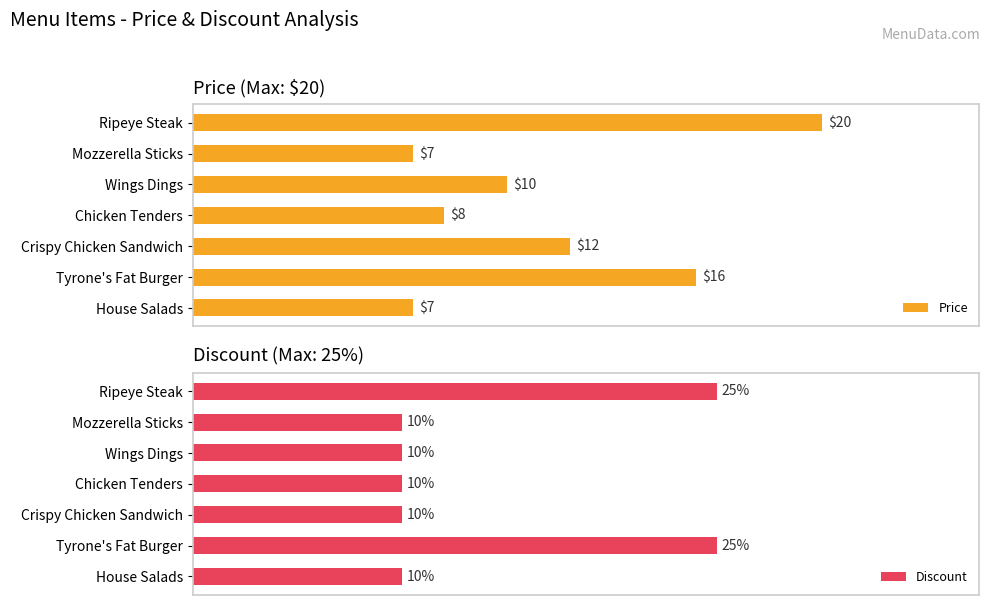

At which label does Price reach its peak?

Ripeye Steak